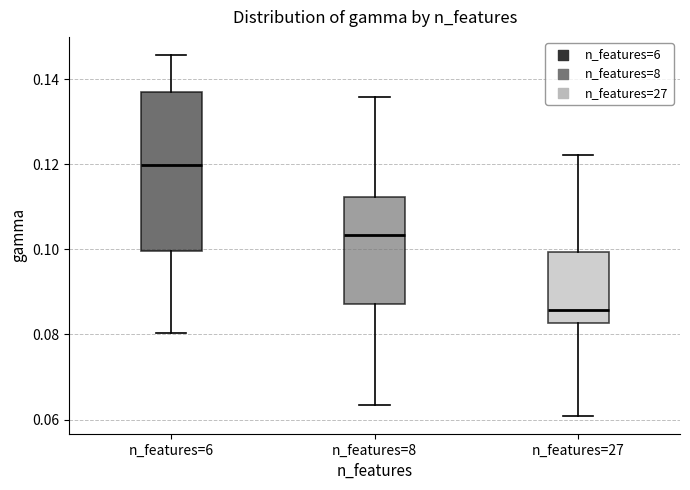

Comparing the boxes themselves (not the whiskers), which one is the tallest?

n_features=6